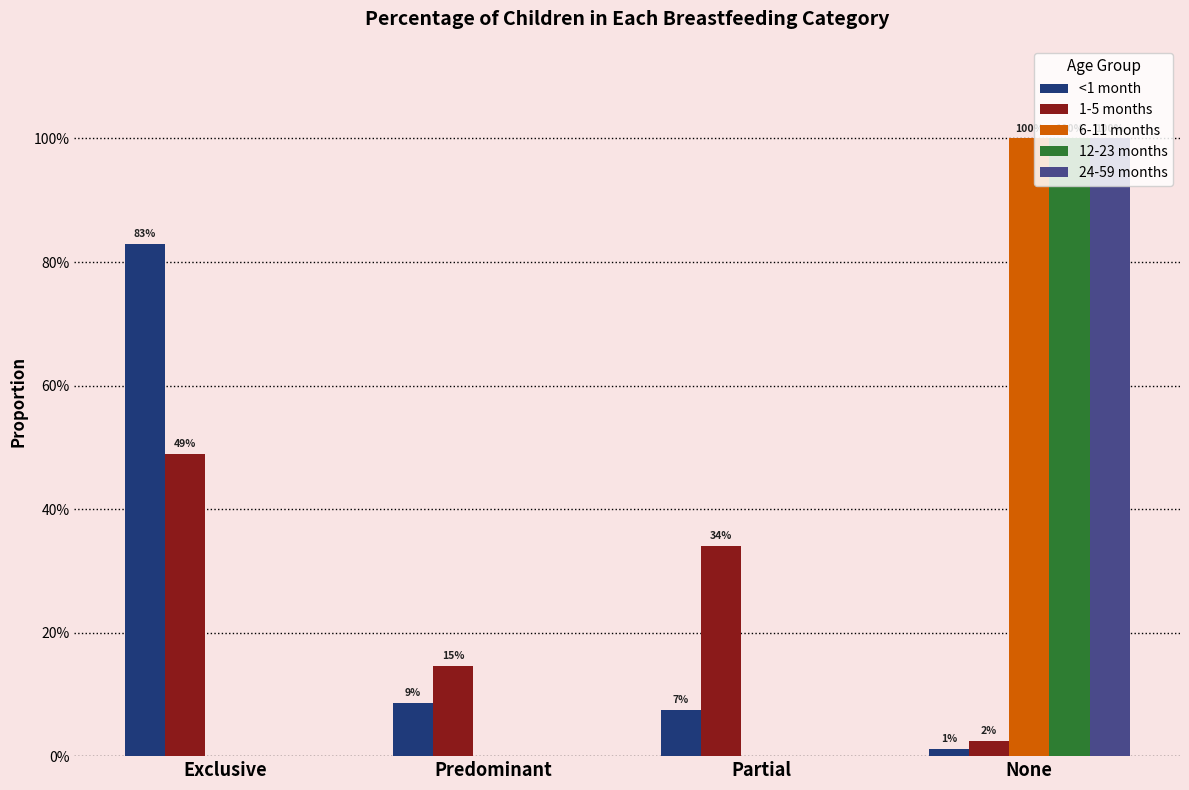

What is the highest value of the 1-5 months series?

0.5